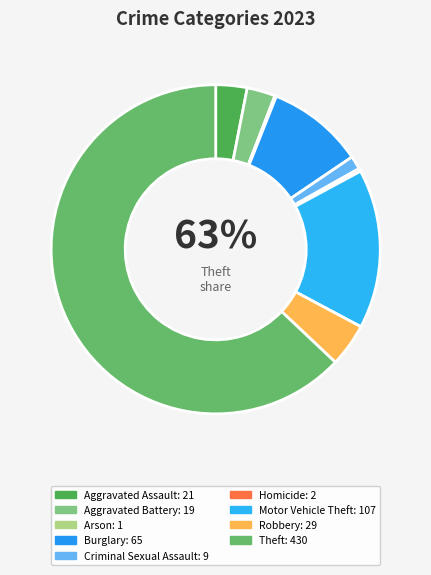

What is the largest slice in the pie chart?

Theft